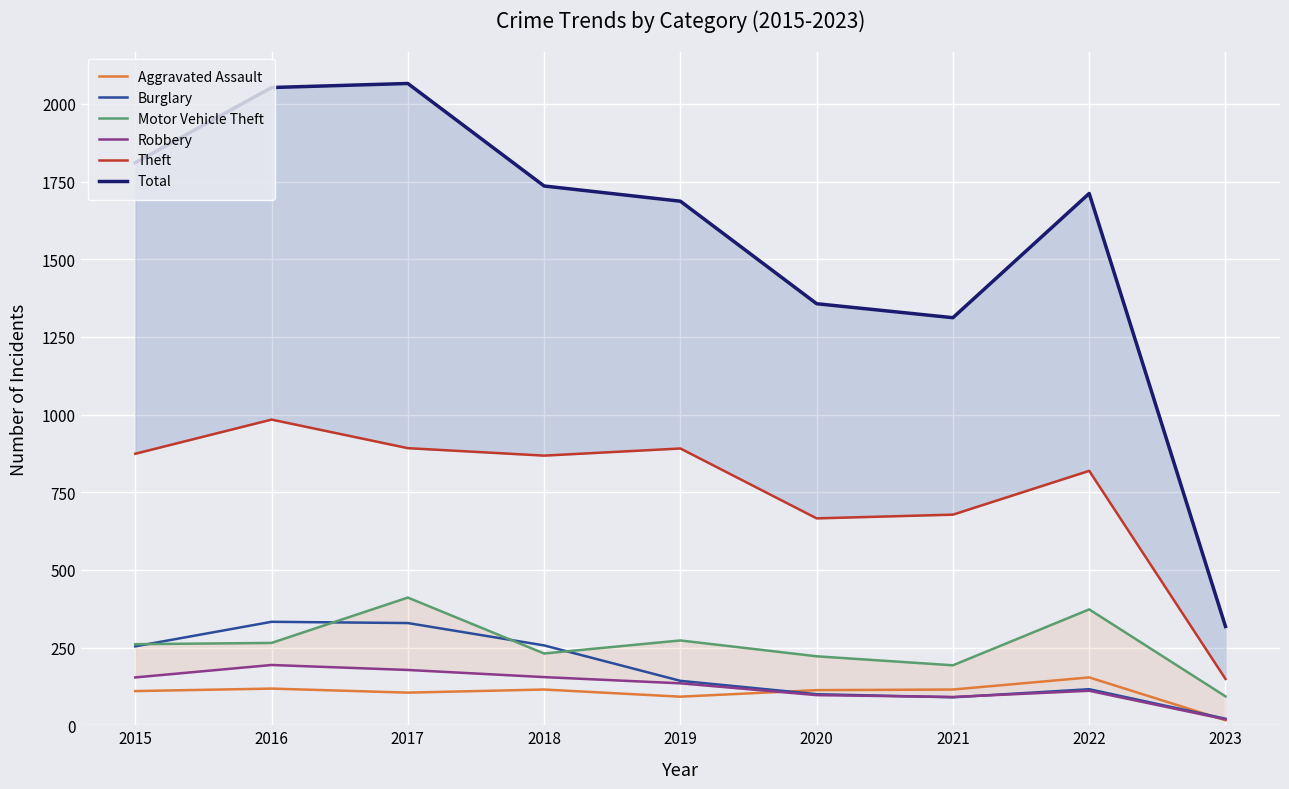

In Robbery, how many points are higher than both neighbors (excluding endpoints)?

2